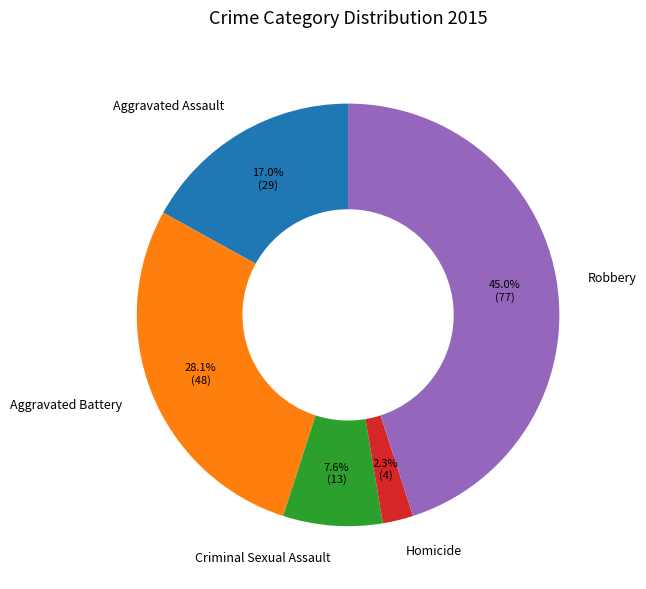

What is the ratio of the value at Homicide to the value at Criminal Sexual Assault?

0.3